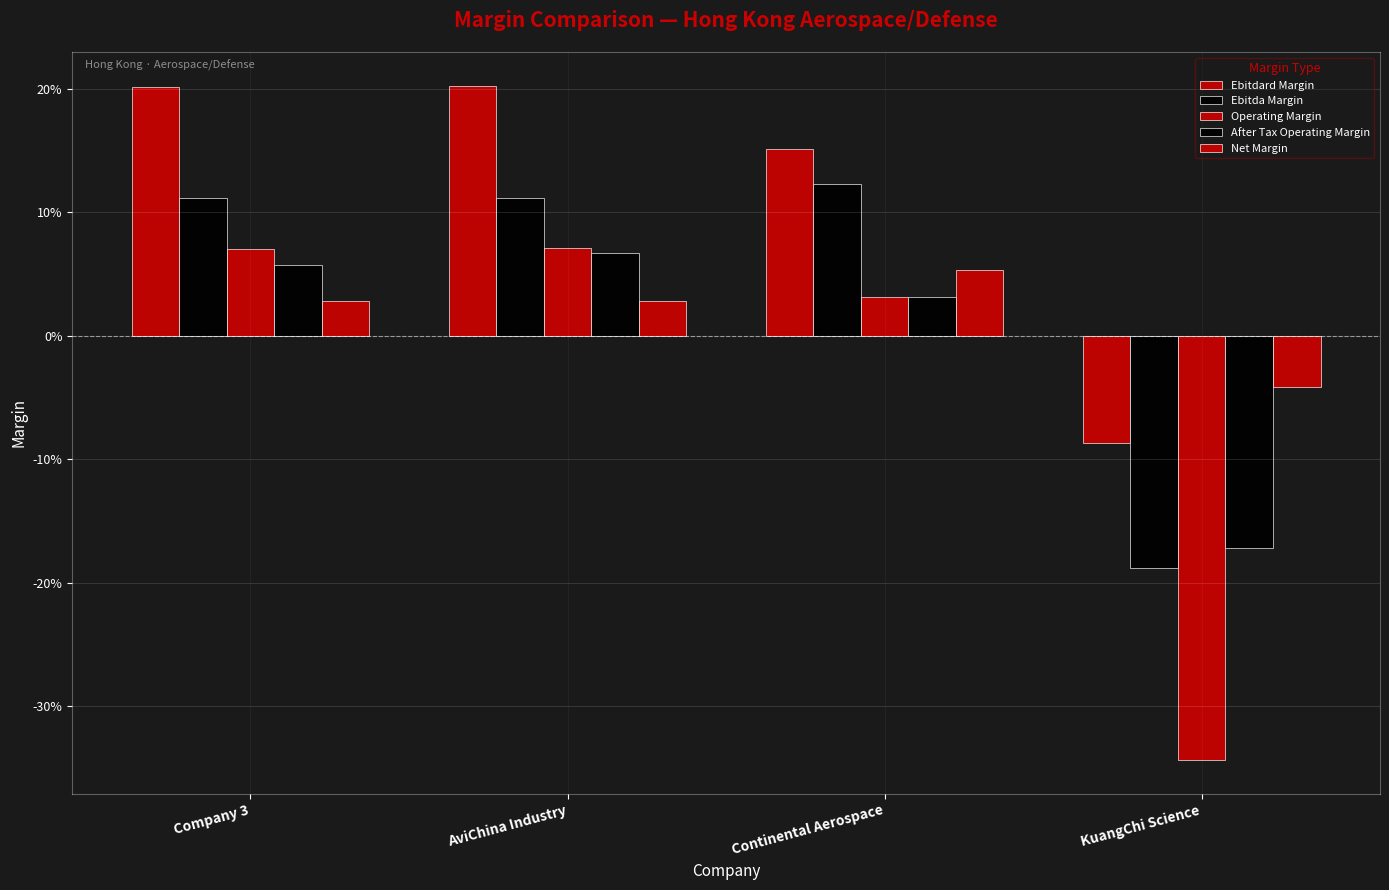

What is the difference between the maximum and minimum values in the Ebitda Margin series?

0.3